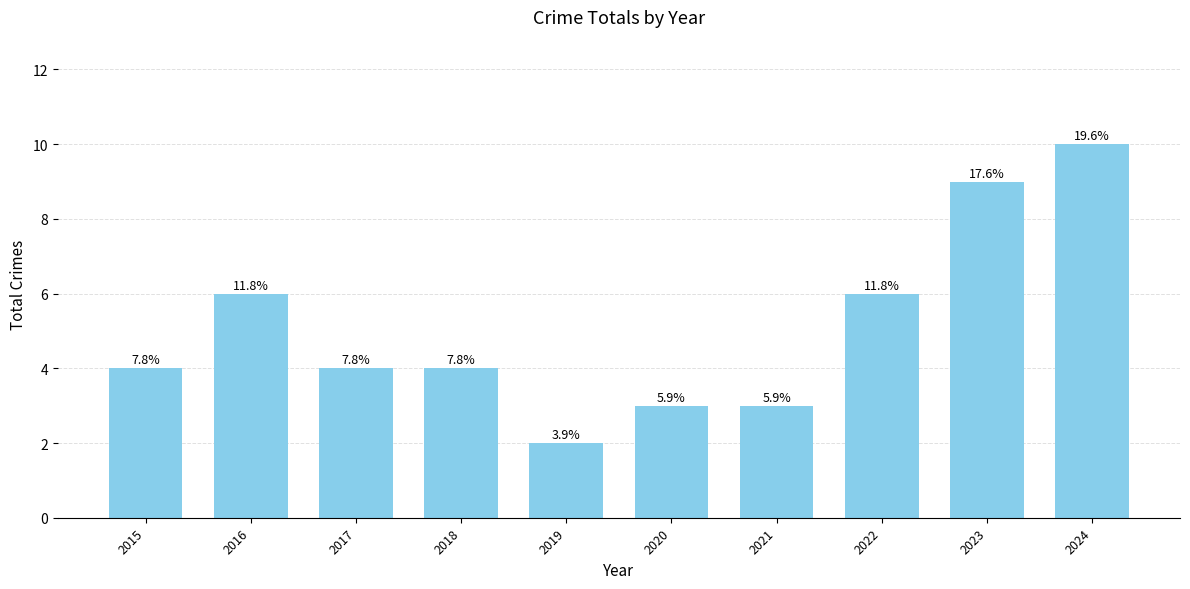

What is the difference between the maximum and minimum values?

8